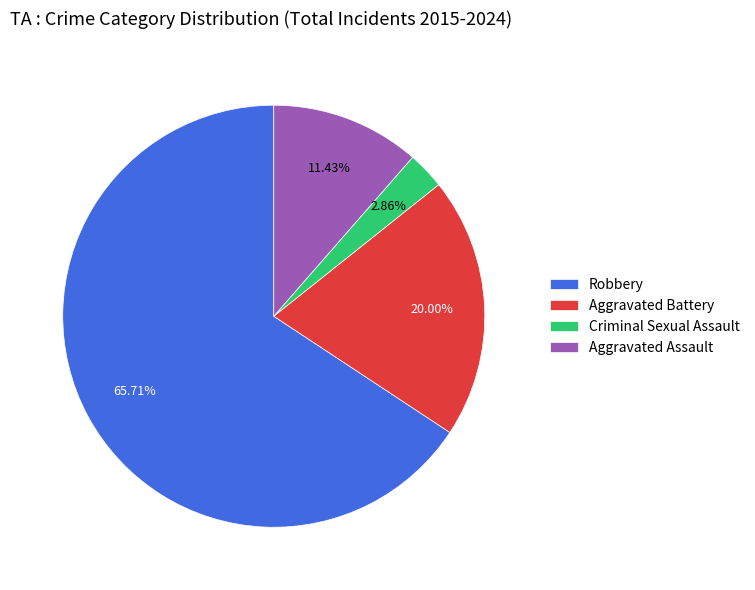

Do Aggravated Assault and Aggravated Battery together represent more than half of the pie?

No